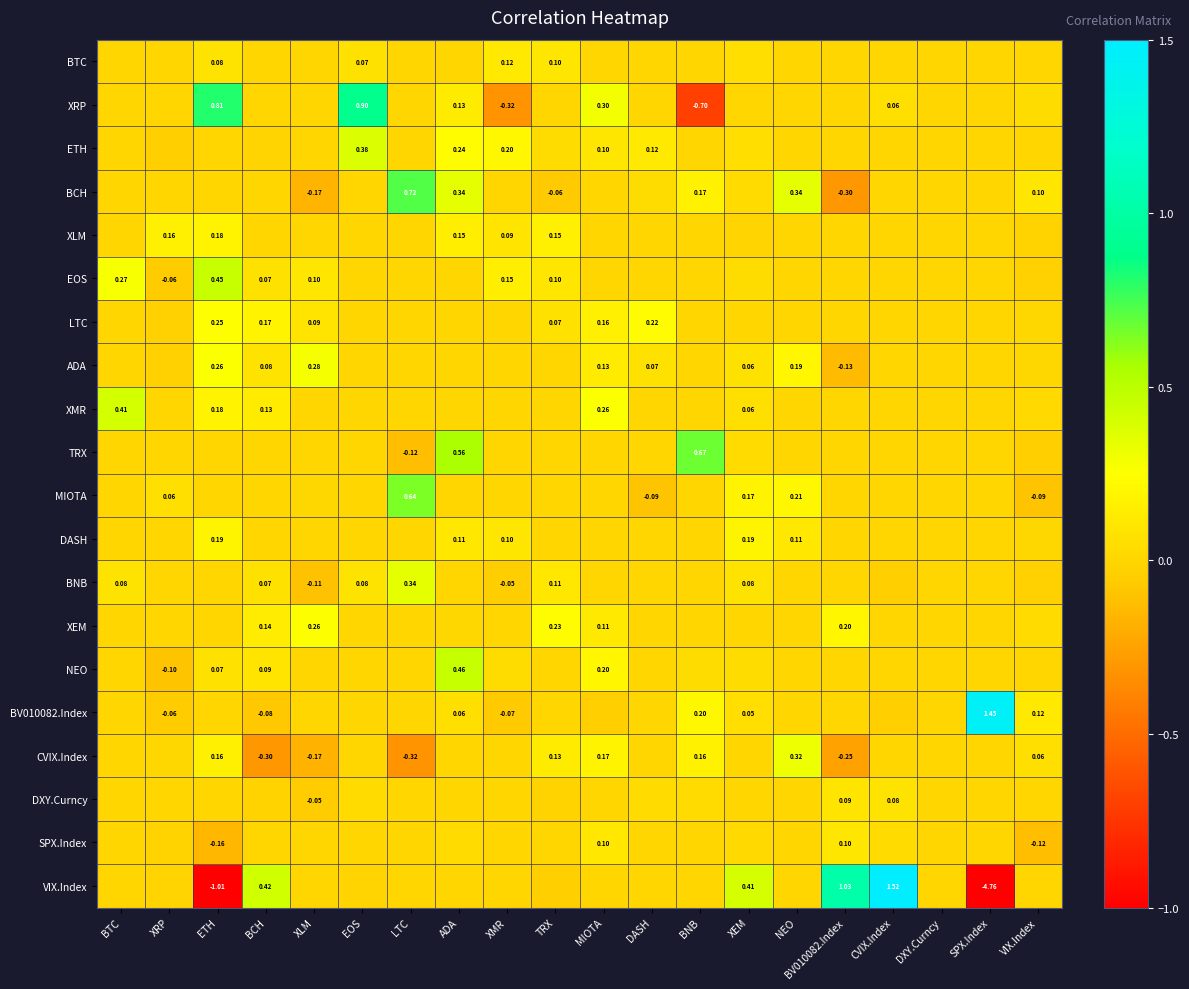

Which has a higher value, VIX.Index or NEO?

VIX.Index